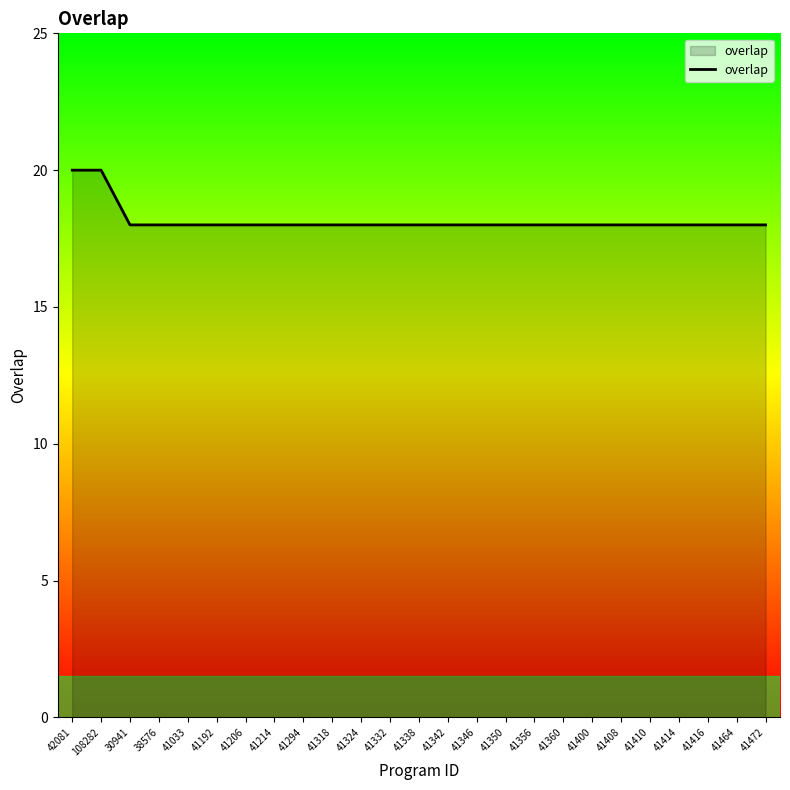

What is the maximum value shown in the chart?

20